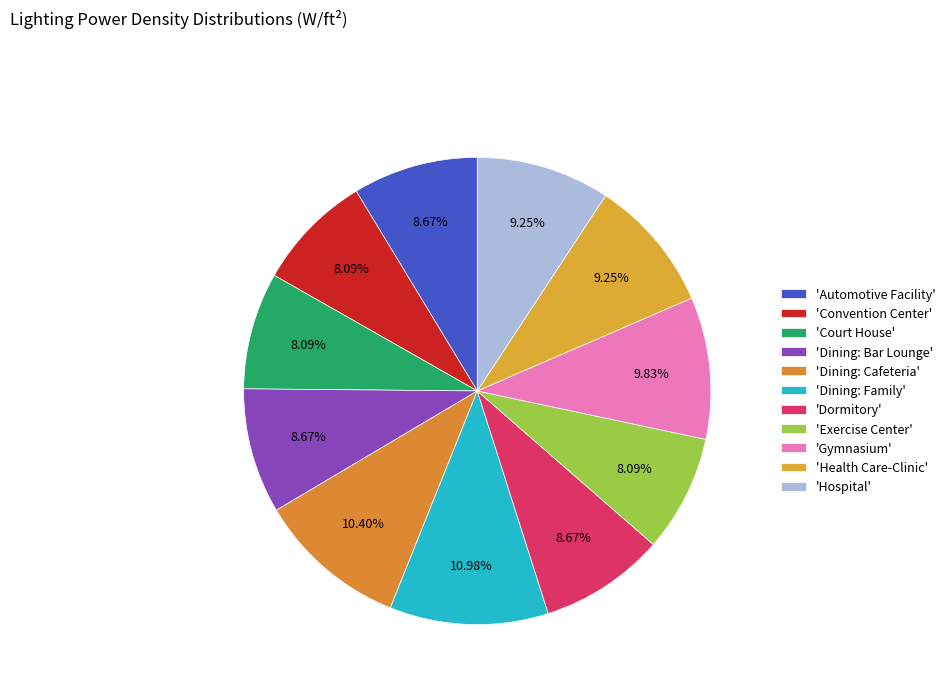

Rank the categories by value from lowest to highest.

Convention Center, Court House, Exercise Center, Automotive Facility, Dining: Bar Lounge, Dormitory, Health Care-Clinic, Hospital, Gymnasium, Dining: Cafeteria, Dining: Family